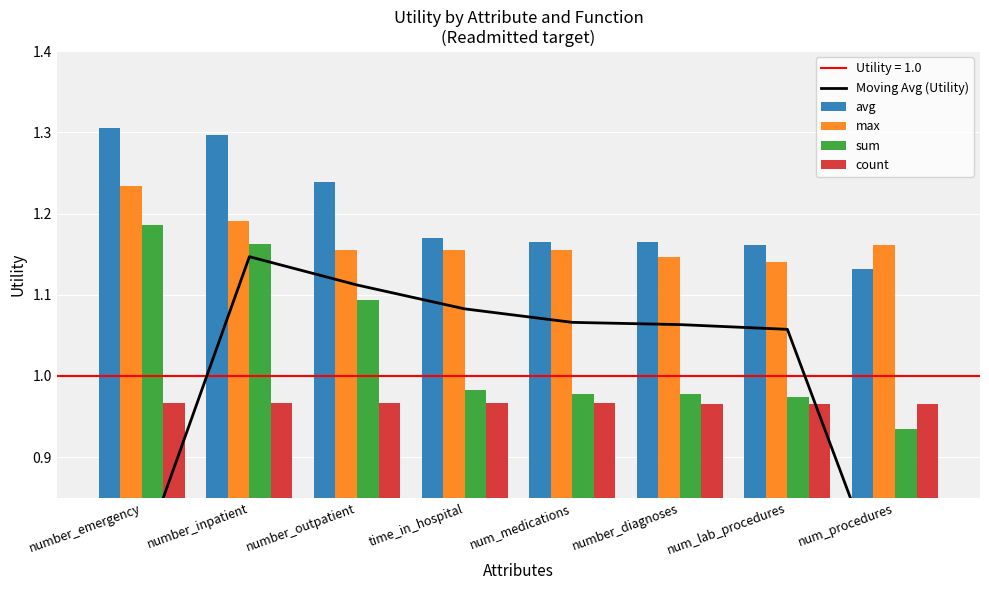

Reading right to left, extract all data points from this chart.

Moving Avg (Utility): 0.7	1.1	1.1	1.1	1.1	1.1	1.1	0.8
avg: 1.1	1.2	1.2	1.2	1.2	1.2	1.3	1.3
max: 1.2	1.1	1.1	1.2	1.2	1.2	1.2	1.2
sum: 0.9	1.0	1.0	1.0	1.0	1.1	1.2	1.2
count: 1.0	1.0	1.0	1.0	1.0	1.0	1.0	1.0